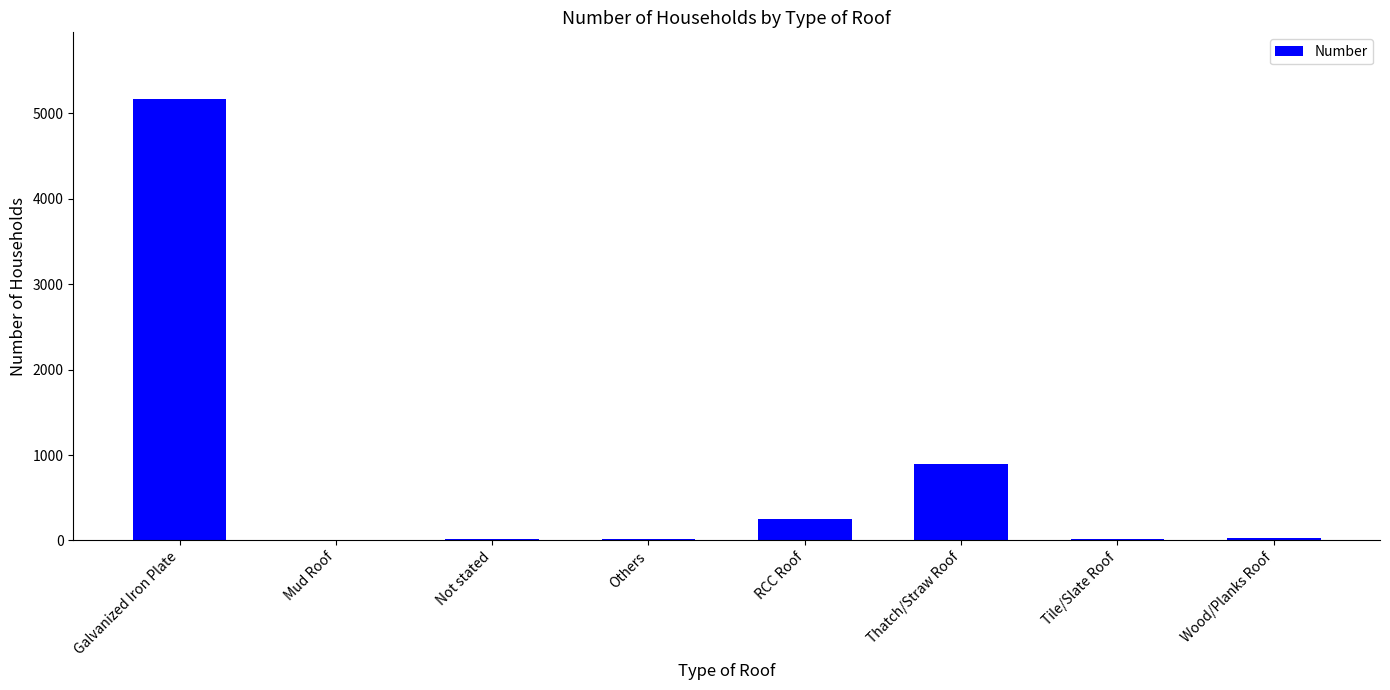

Where does the data first go above 27?

Galvanized Iron Plate